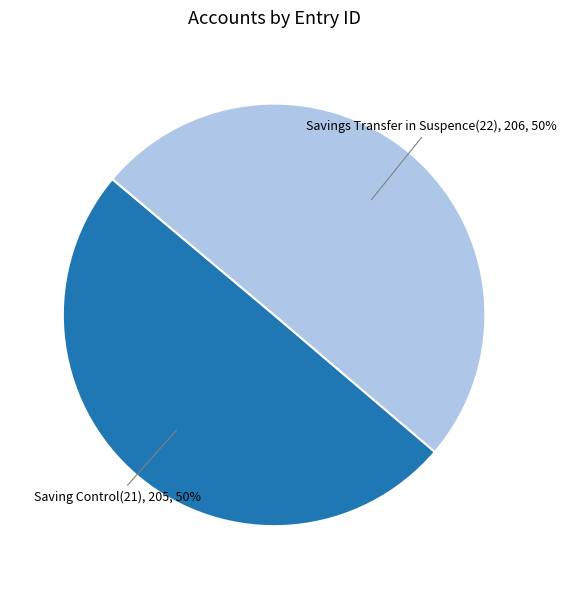

What is the ratio of the value at Savings Transfer in Suspence(22) to the value at Saving Control(21)?

1.0